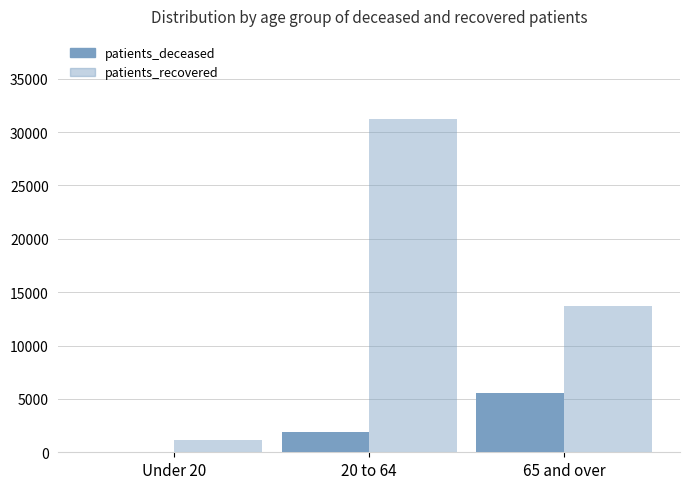

Count the patients_recovered values in the range 1112 to 31209.

3